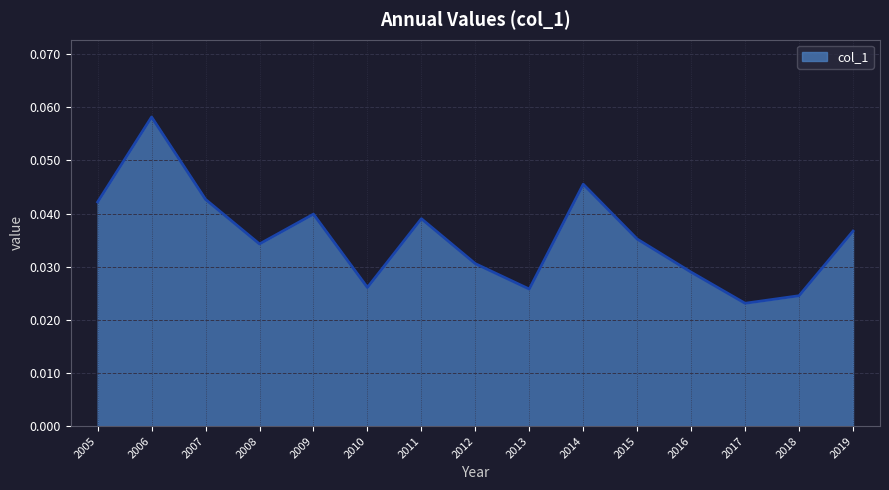

At which category does the chart reach its minimum across all series?

2017